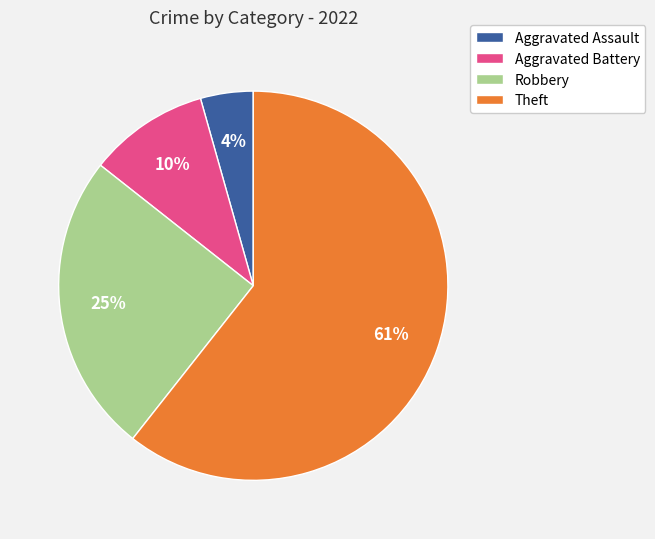

To the nearest percent, what is the difference between the Aggravated Battery and Aggravated Assault slice percentages?

6%